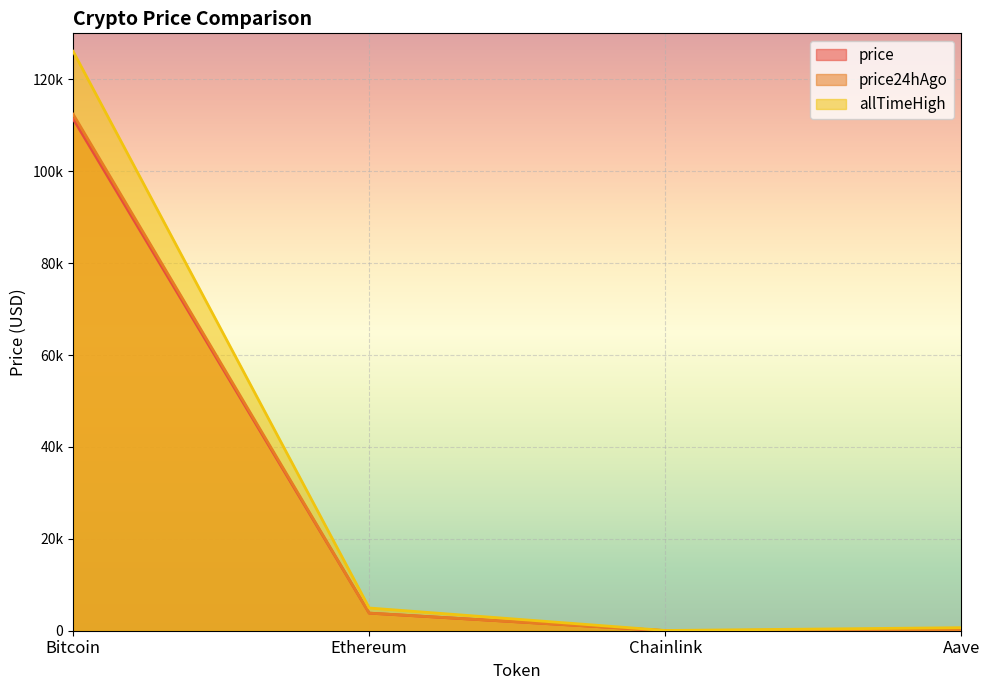

List the labels in order of allTimeHigh value, smallest first.

Chainlink, Aave, Ethereum, Bitcoin